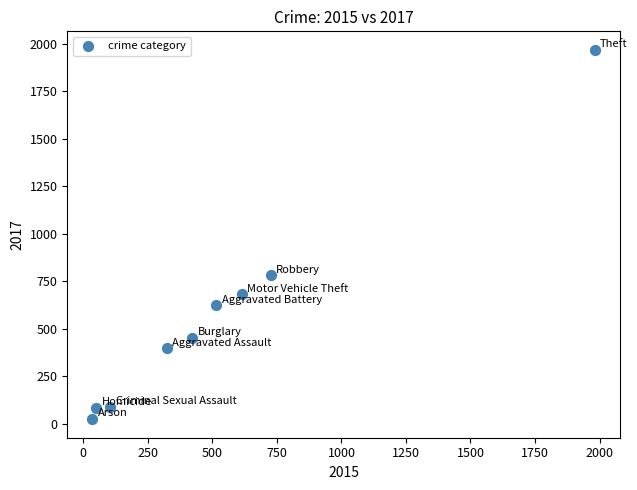

What Y value in the scatter plot is closest to 995?

780